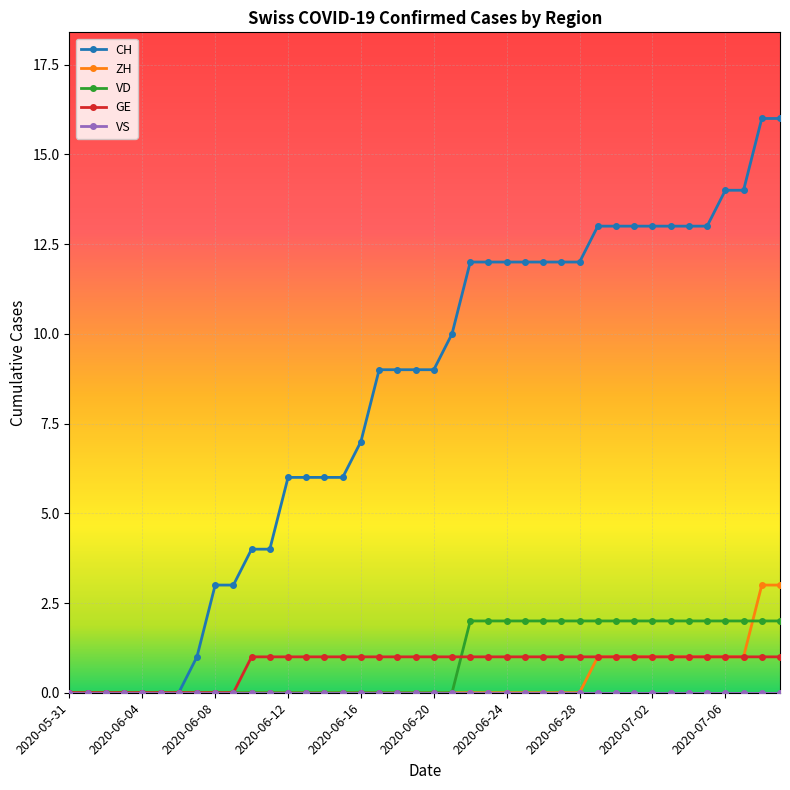

What is the highest value of the CH series?

16